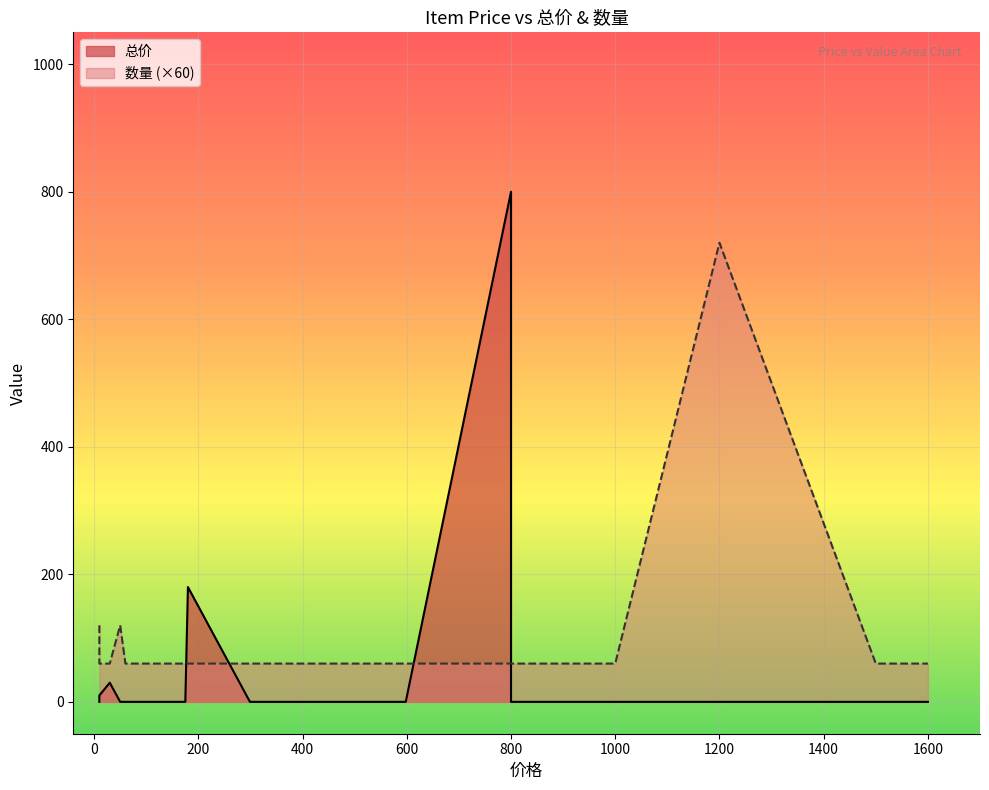

What is the average value of the 总价 series?

60